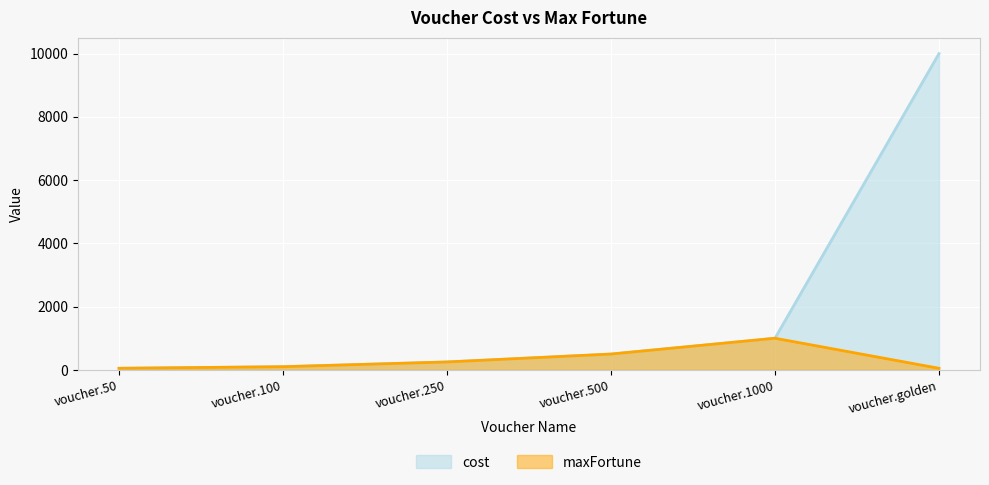

What are all the series names shown in the legend?

cost, maxFortune